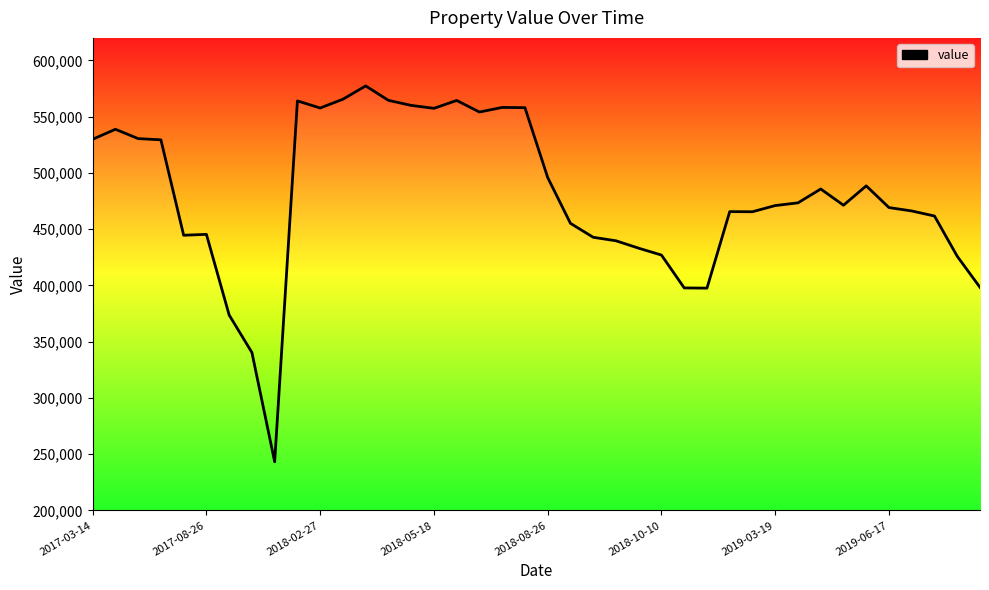

What is the smallest value displayed?

243300